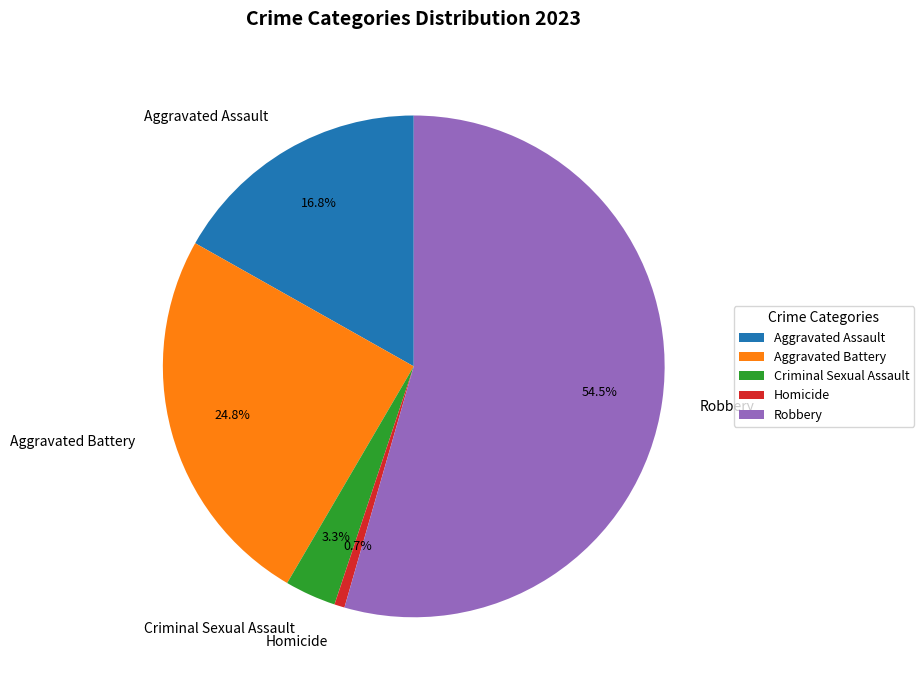

What is the ratio of the value at Robbery to the value at Homicide?

82.5